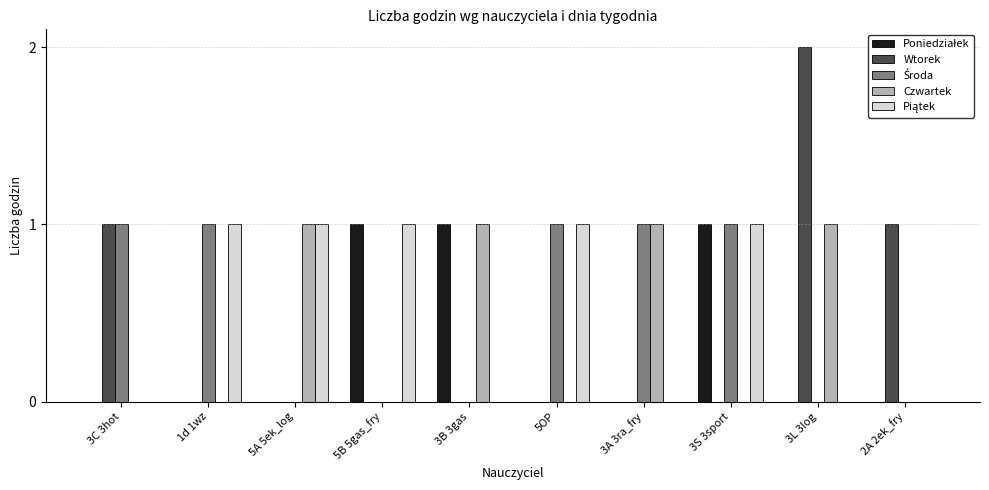

Between 3S 3sport and 3L 3log, which series saw the biggest shift?

Wtorek